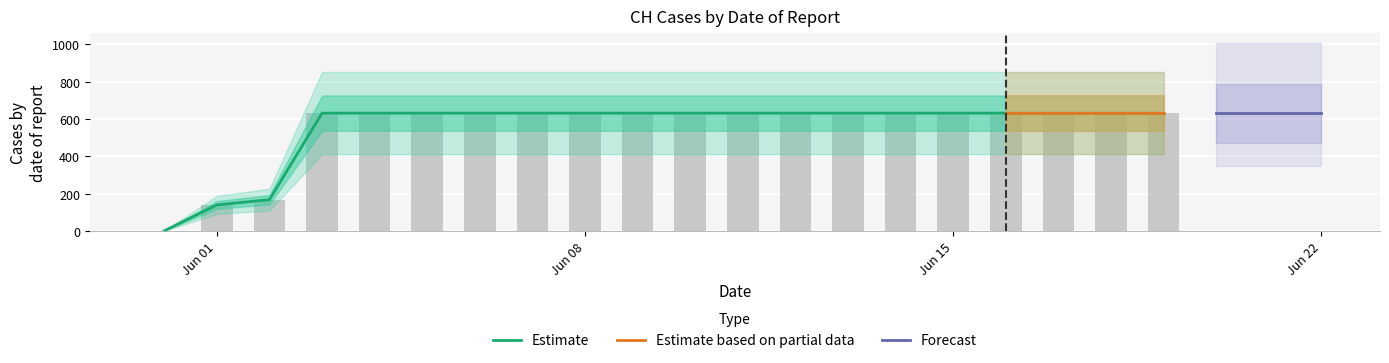

How many positive values are there?

19